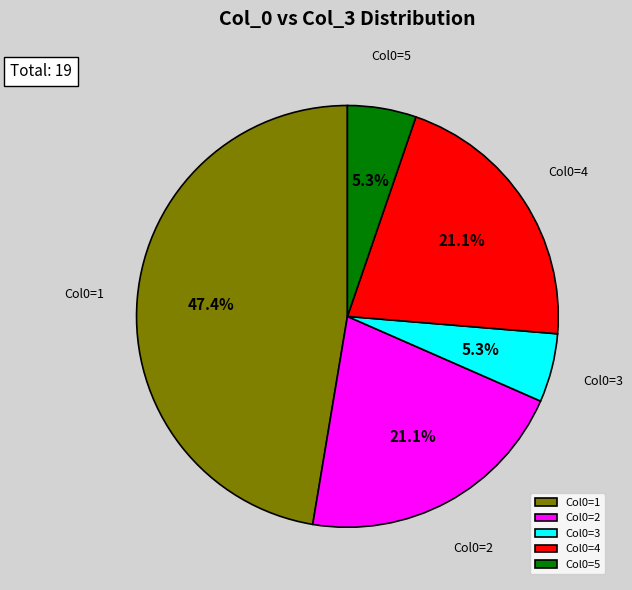

To the nearest percent, what is the average slice percentage?

20%